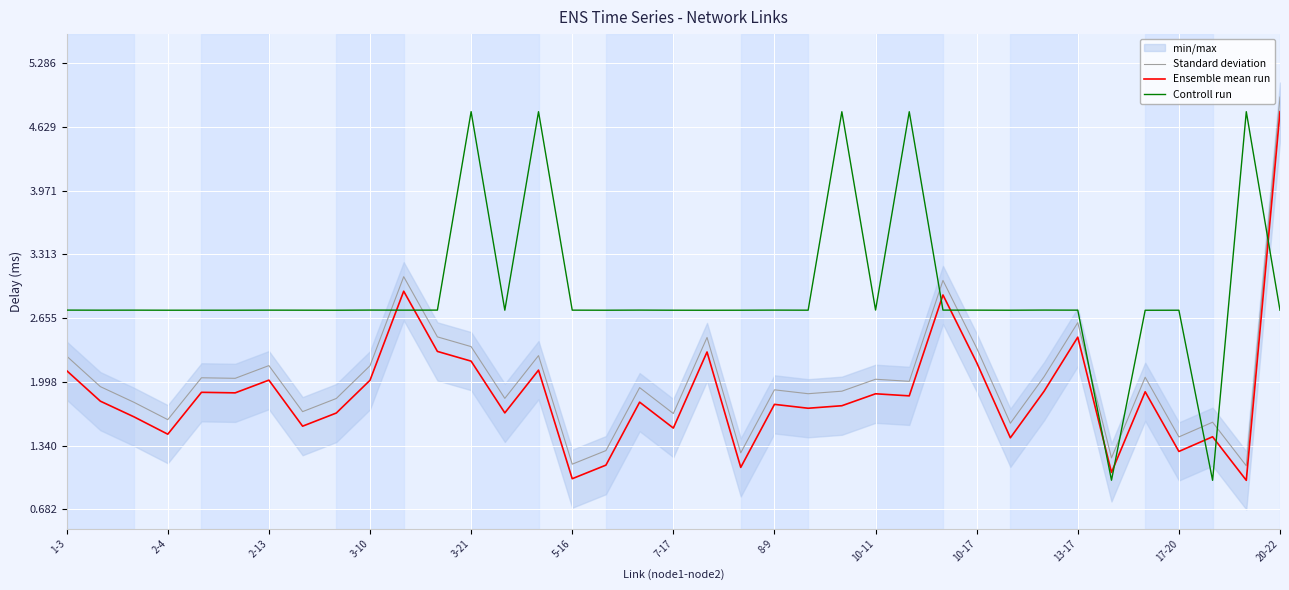

What is the highest value of the Standard deviation series?

4.9